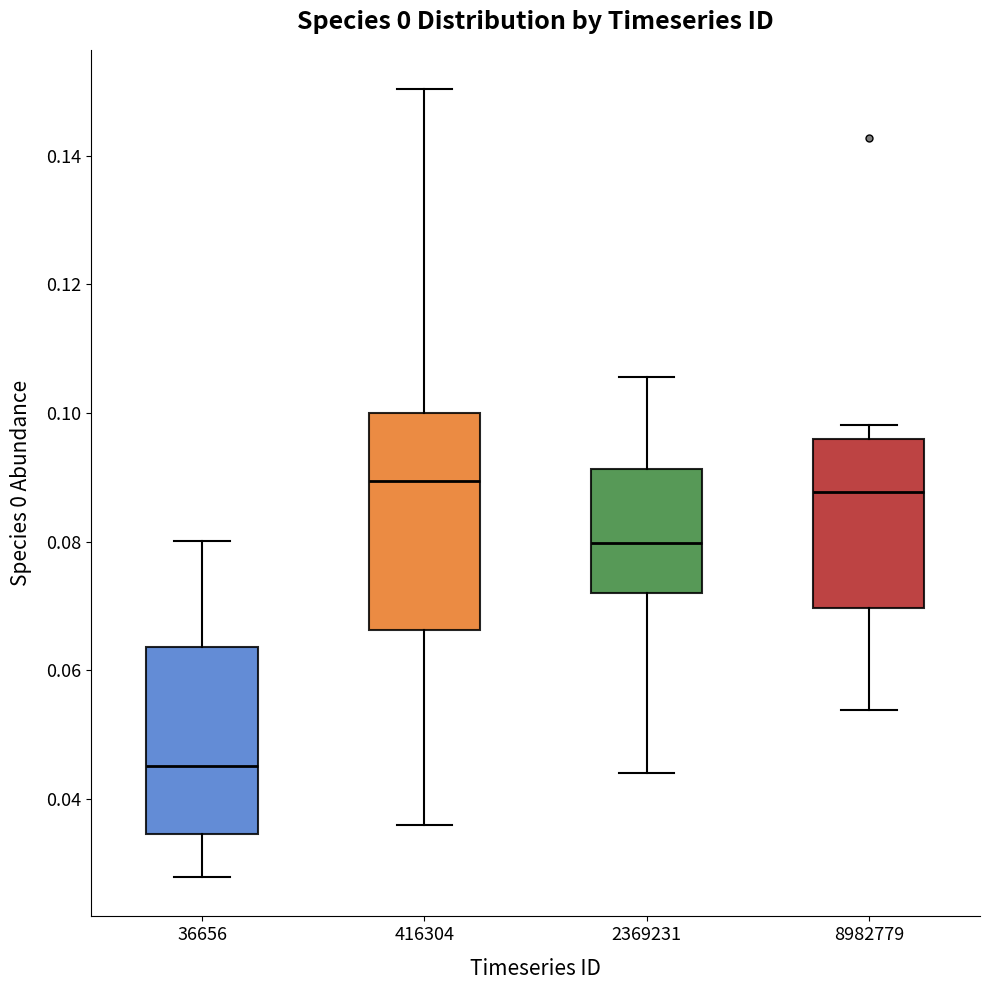

Reading left to right, transcribe this box plot: for each box, give where its median line is, the range the box spans, and where its two whiskers end, as read against the y-axis. The values are not printed on the chart, so give them approximately, as read against the axis.

36656: median 0.046, box 0.034 to 0.064, whiskers 0.028 to 0.080
416304: median 0.090, box 0.066 to 0.100, whiskers 0.036 to 0.150
2369231: median 0.080, box 0.072 to 0.092, whiskers 0.044 to 0.106
8982779: median 0.088, box 0.070 to 0.096, whiskers 0.054 to 0.098